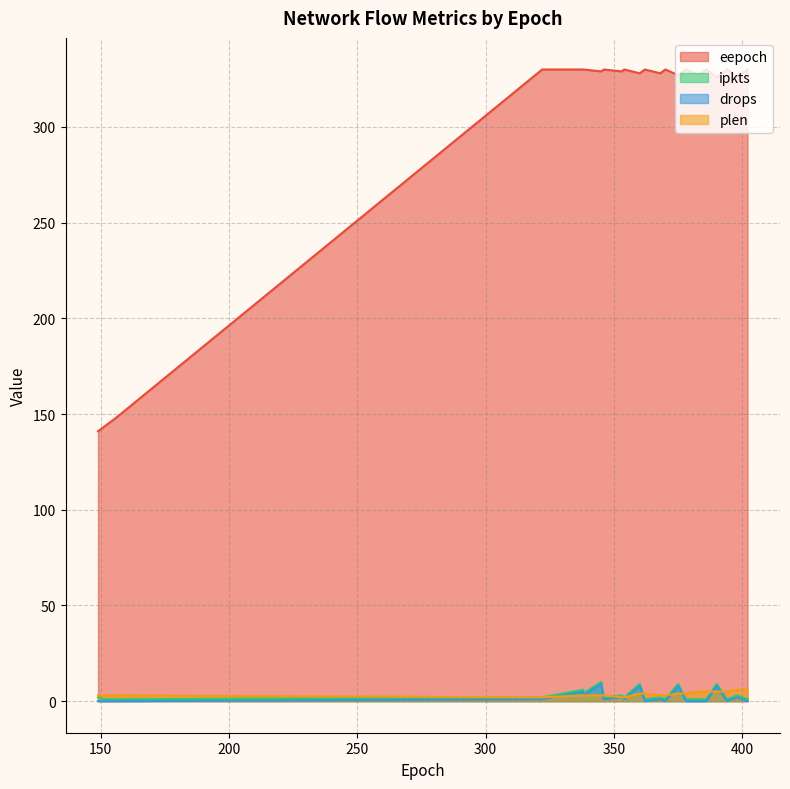

The value of plen at 7 is 2. True or false?

False